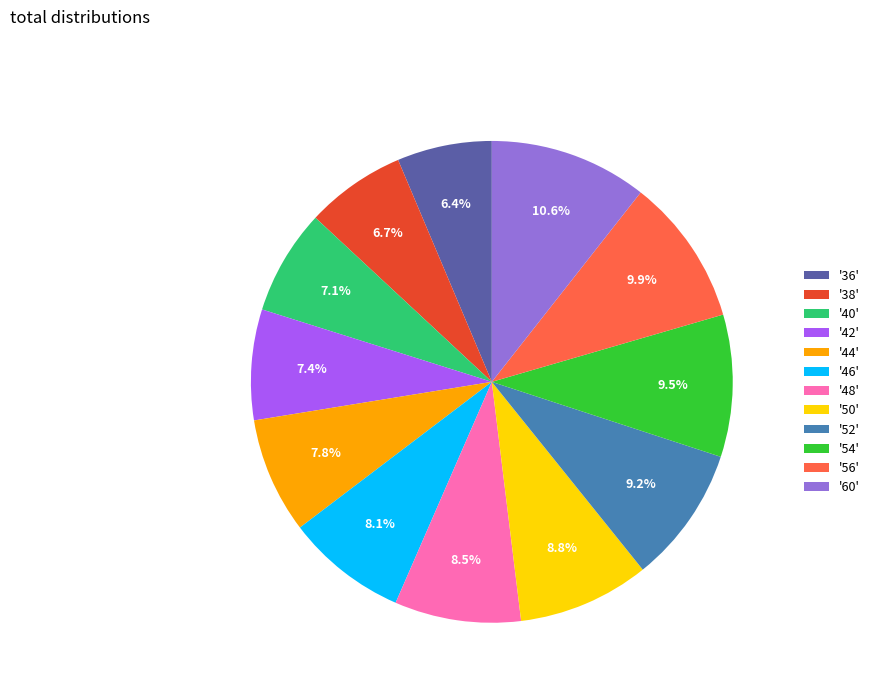

Which has a higher value, '60' or '44'?

'60'